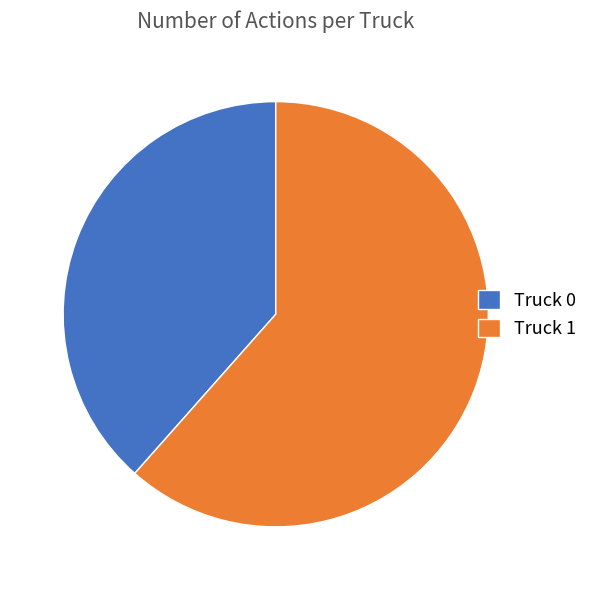

Rank the categories by value from highest to lowest.

Truck 1, Truck 0